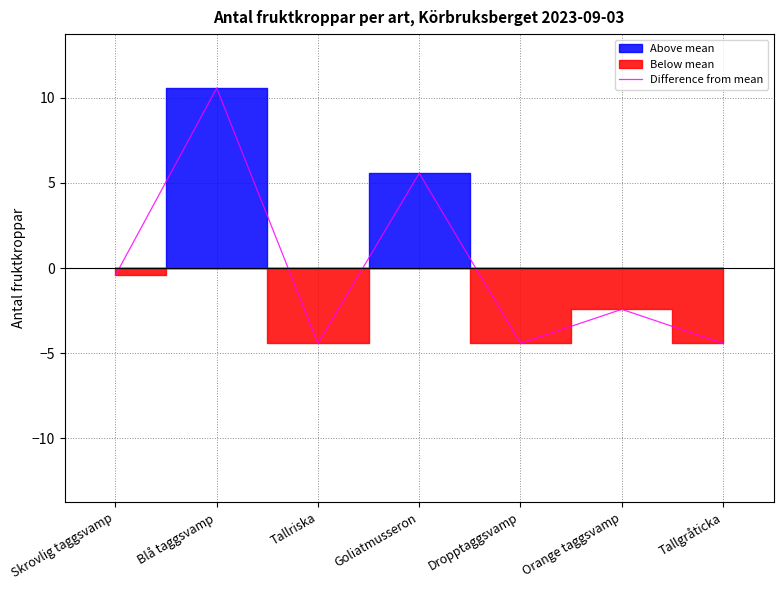

Between Dropptaggsvamp and Skrovlig taggsvamp, which is larger?

Skrovlig taggsvamp